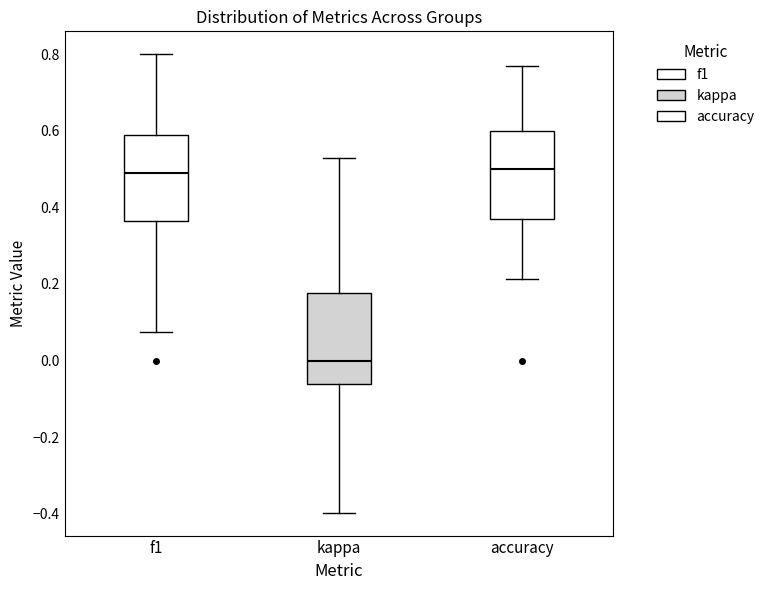

Reading left to right, read every box against the y-axis: the position of its median line, the range the box covers, and the ends of its whiskers. The values are not printed on the chart, so give them approximately, as read against the axis.

f1: median 0.48, box 0.36 to 0.58, whiskers 0.08 to 0.80
kappa: median 0.00, box -0.06 to 0.18, whiskers -0.40 to 0.54
accuracy: median 0.50, box 0.38 to 0.60, whiskers 0.22 to 0.76